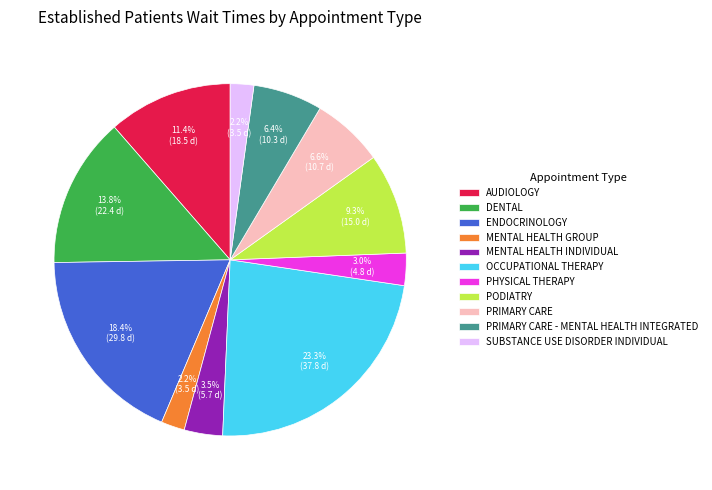

What percentage is NOT represented by MENTAL HEALTH GROUP?

97.8%